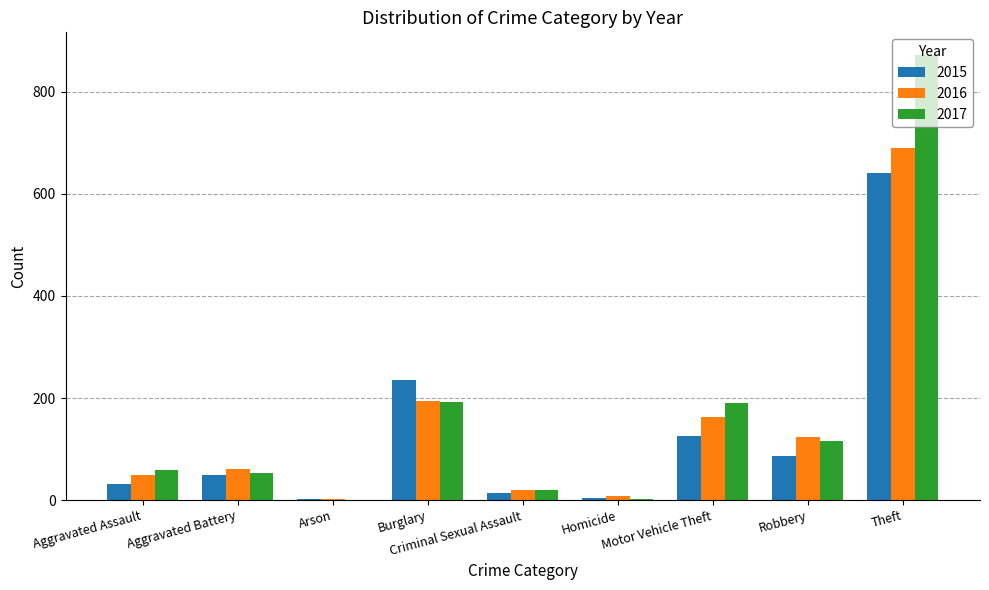

What is the sum of all 2017 values?

1506